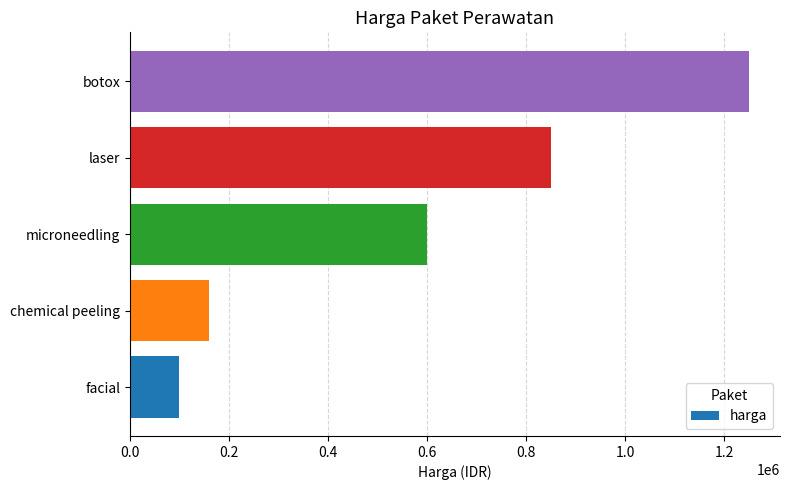

Read the value at botox, to the nearest 100.

1250000